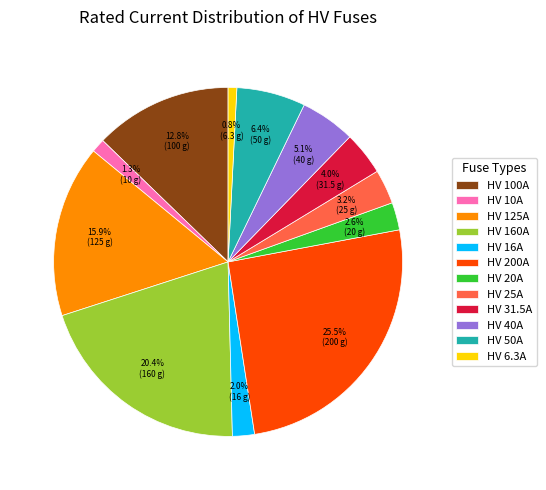

Is there any slice that represents more than half of the pie?

No